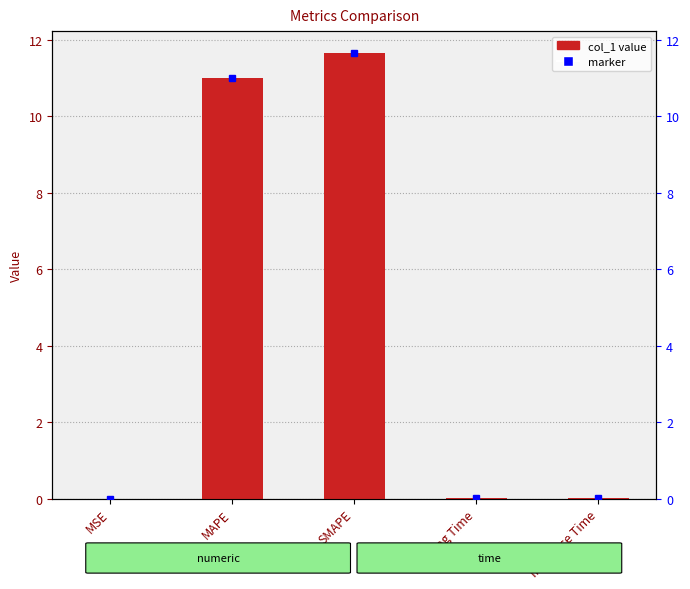

Is it true that the value at Inference Time is 0.0?

False